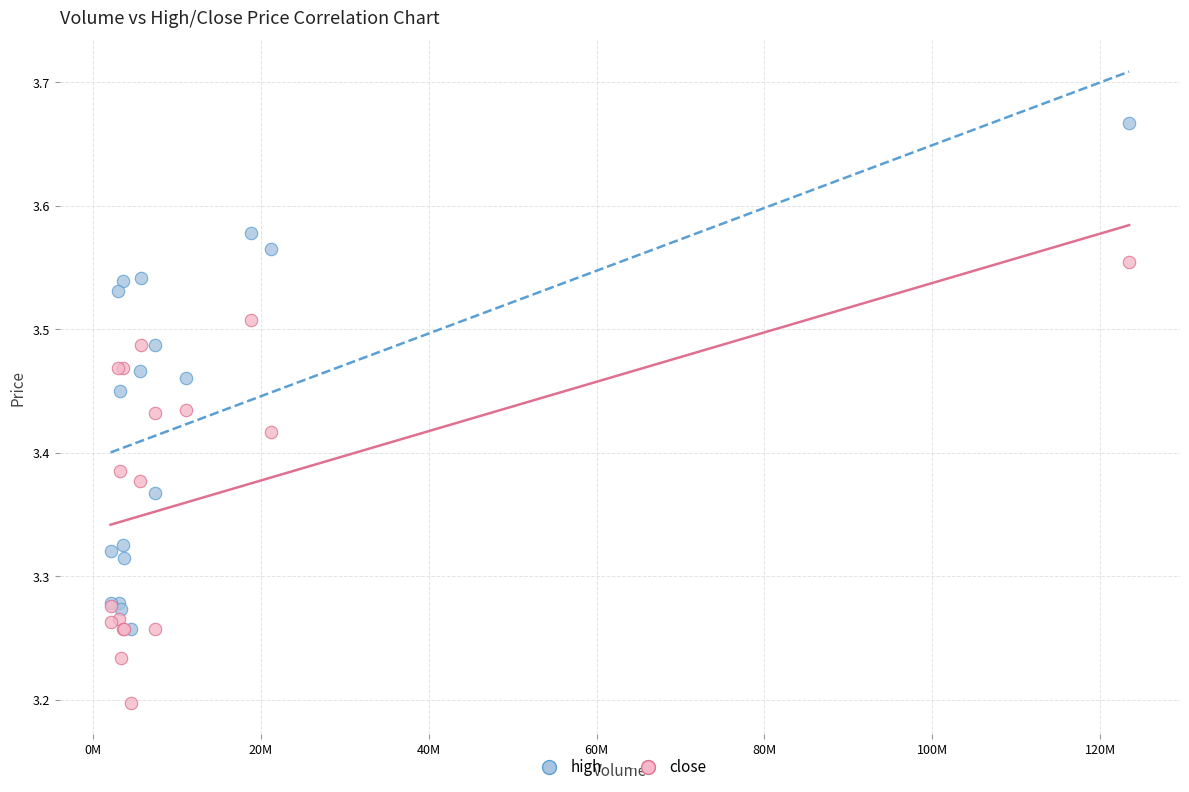

What are all the series names shown in the legend?

high, close